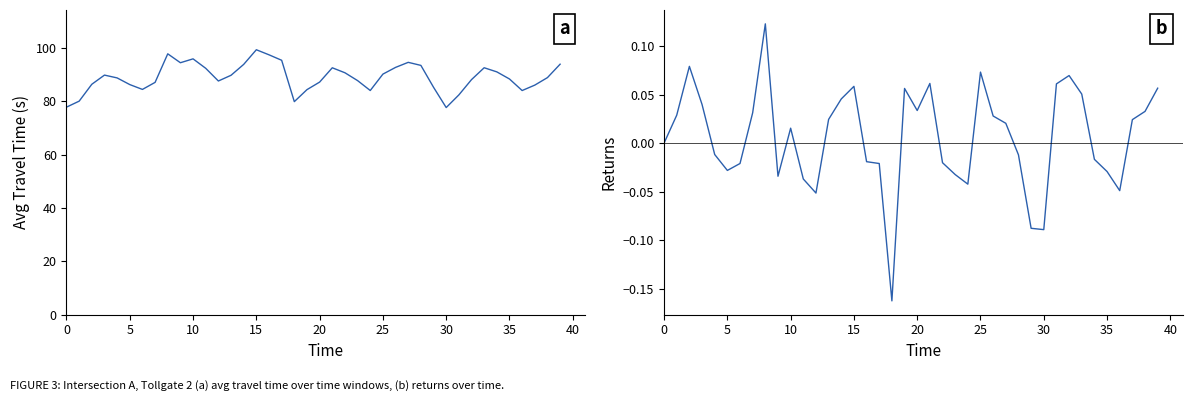

At which label is A-2 closest to 88?

32